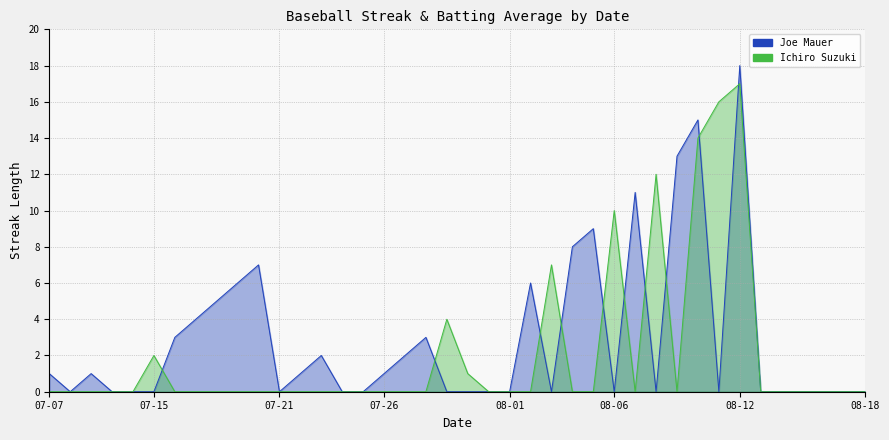

Rank the series at 08-12 from highest to lowest value.

Joe Mauer, Ichiro Suzuki